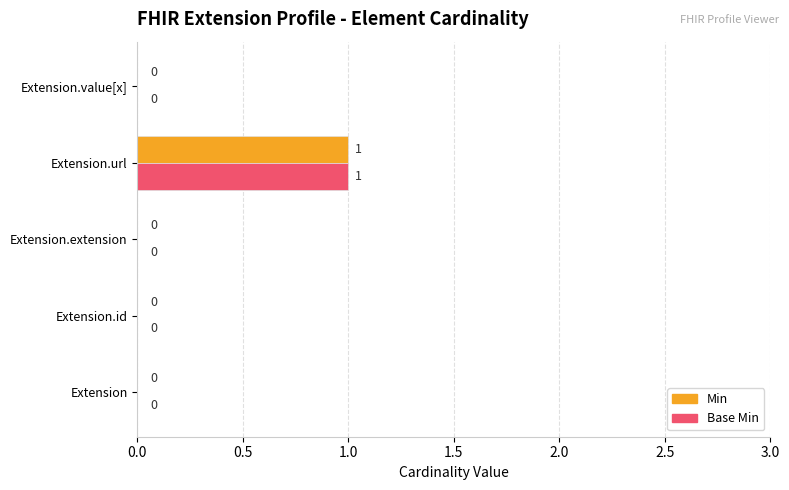

At which category is the sum across all series the highest?

Extension.url